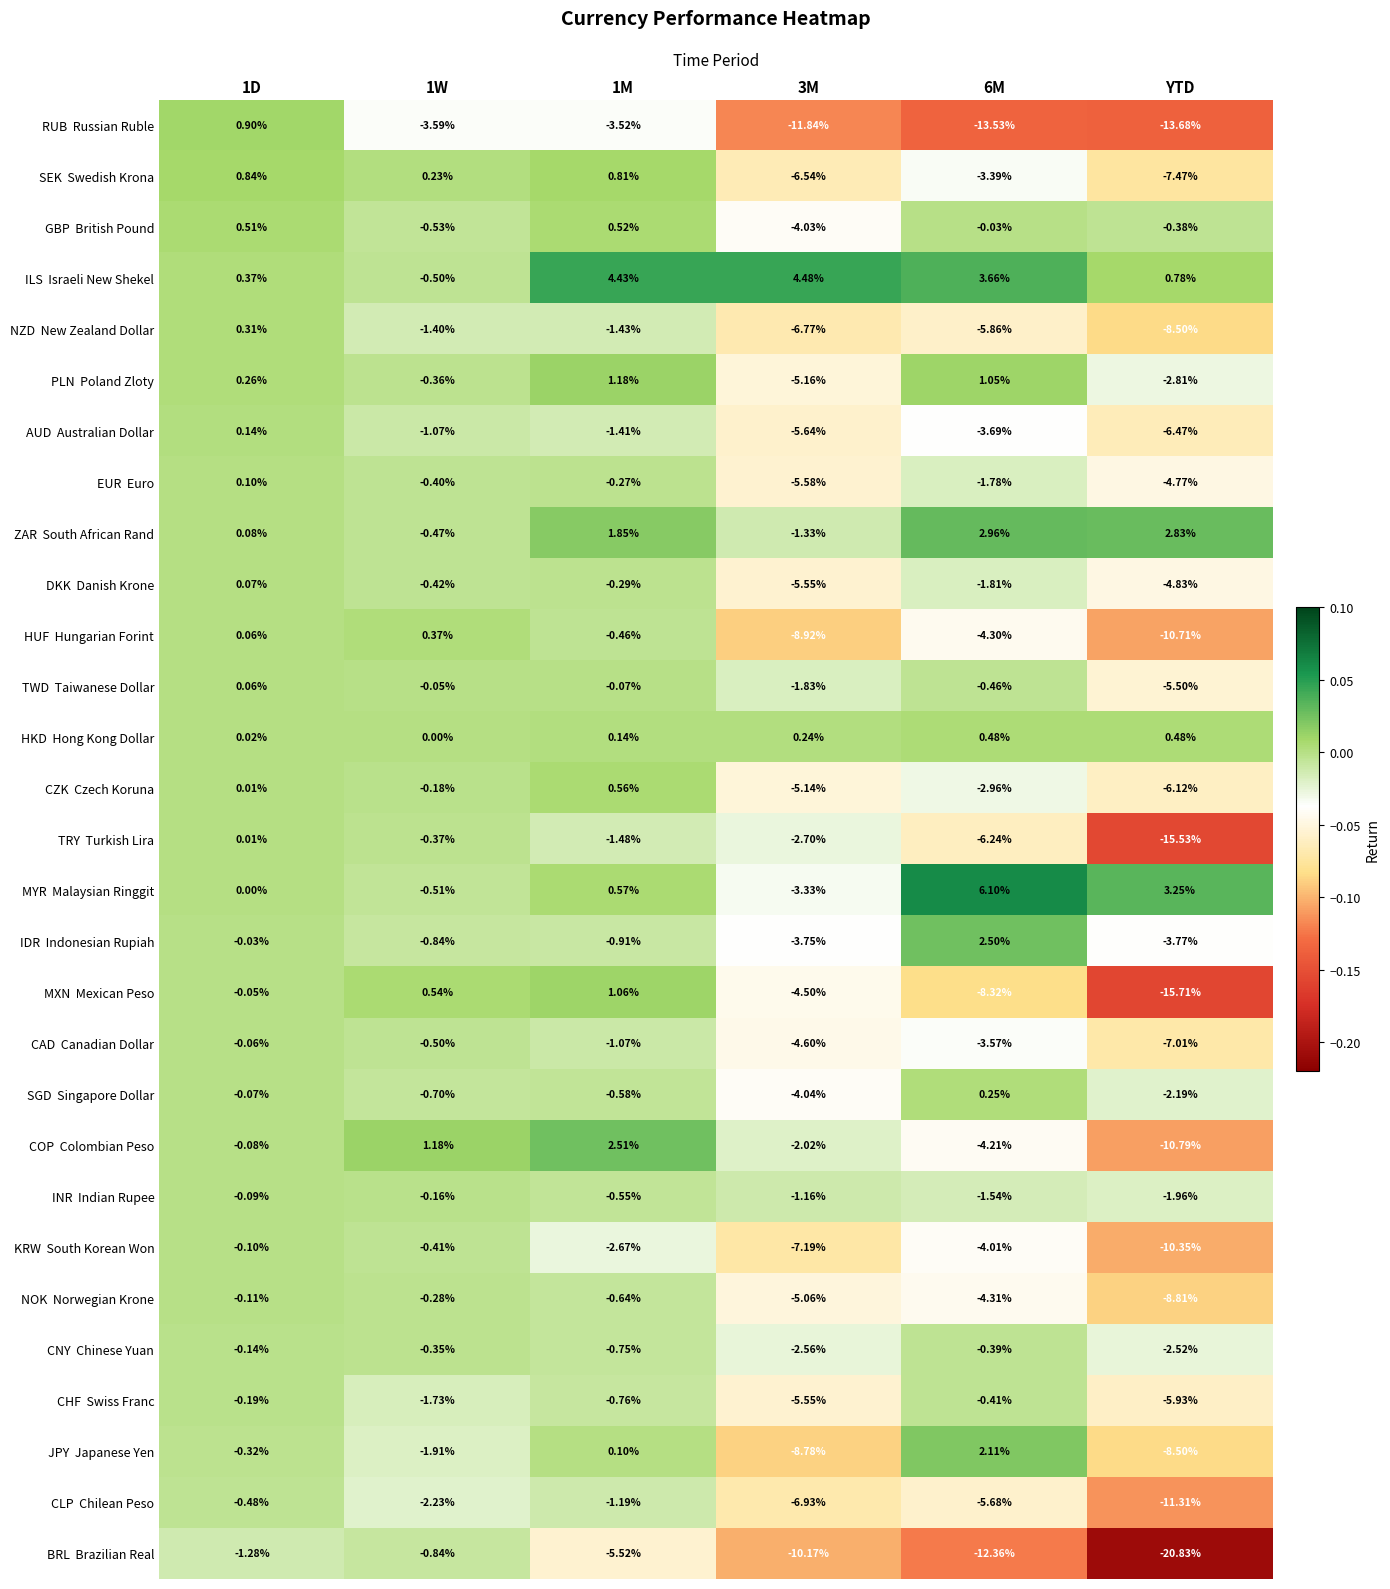

At which category does the chart reach its minimum across all series?

YTD